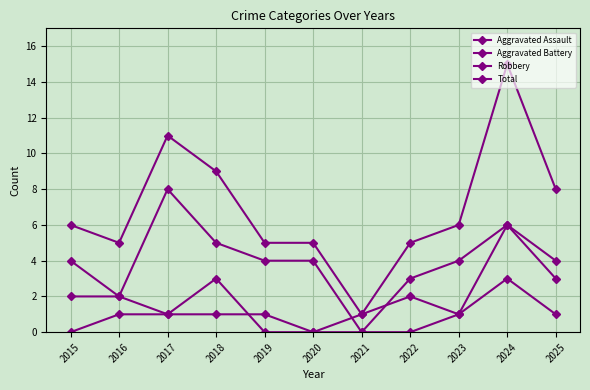

Does the chart have visible grid lines?

Yes